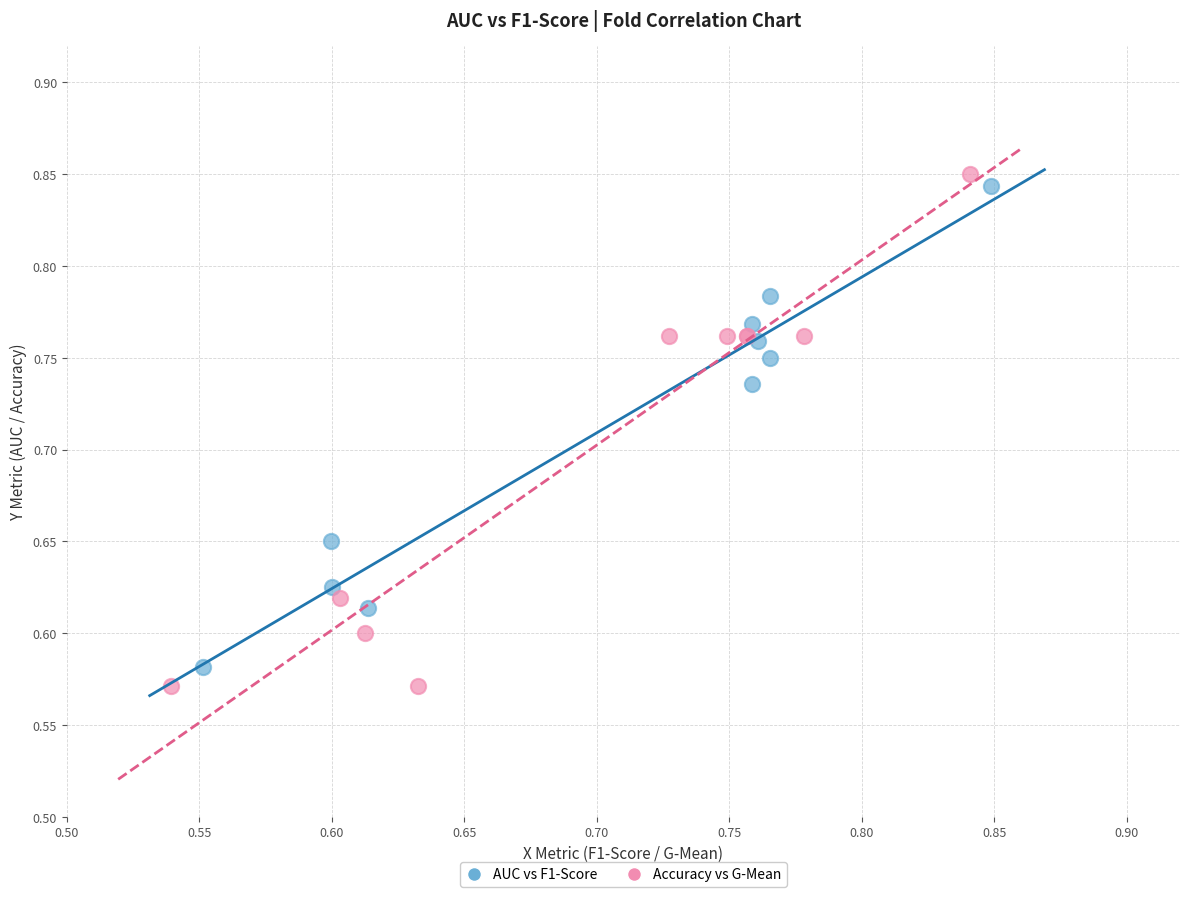

Which series has the widest spread of Y values?

Accuracy vs G-Mean